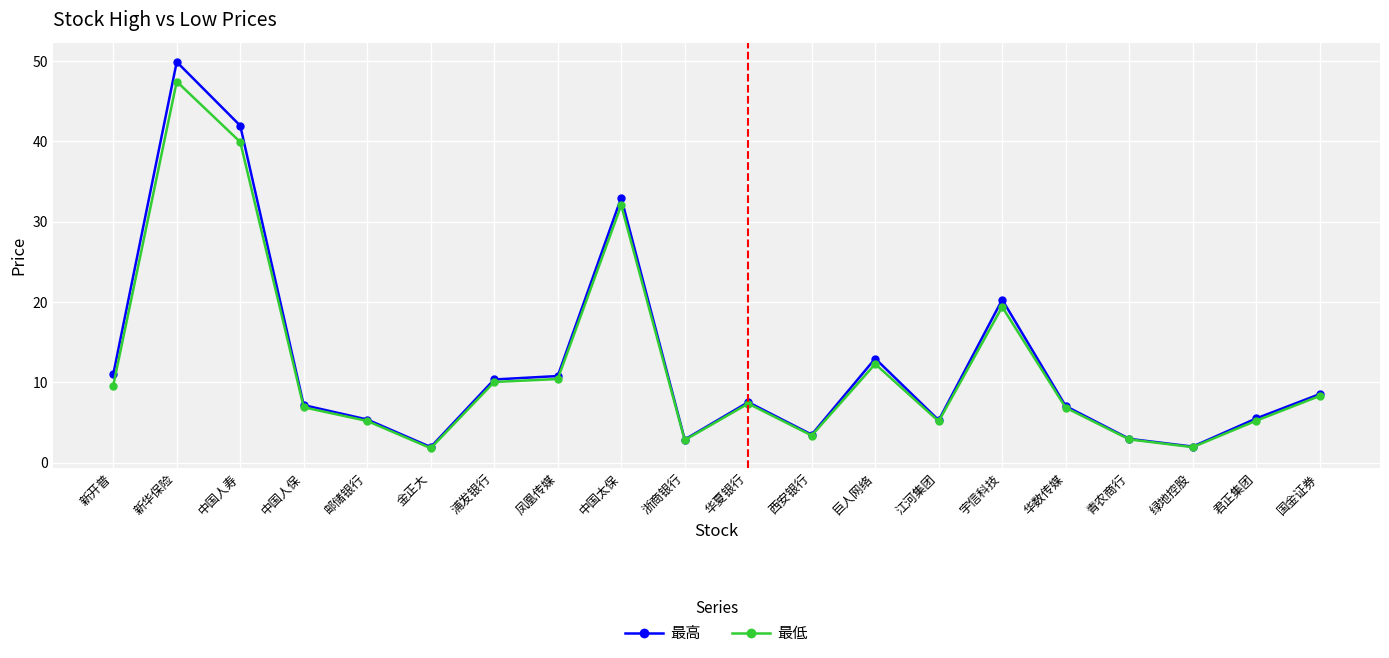

True or false: 最低 has more than 0 points higher than both neighbors.

True